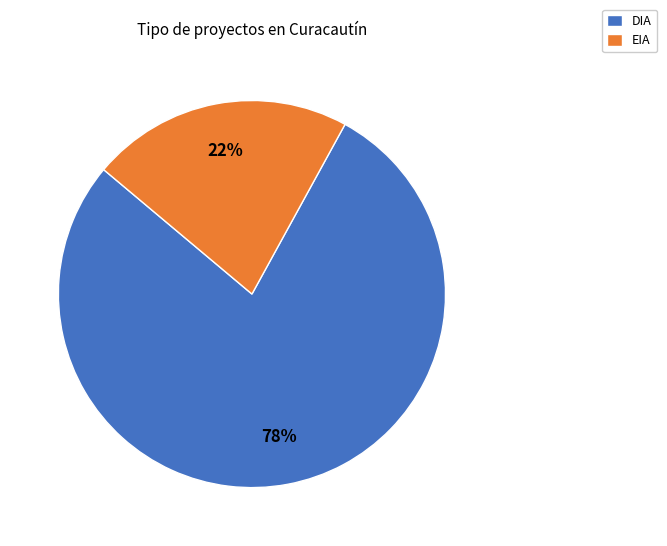

How many segments does this pie chart have?

2